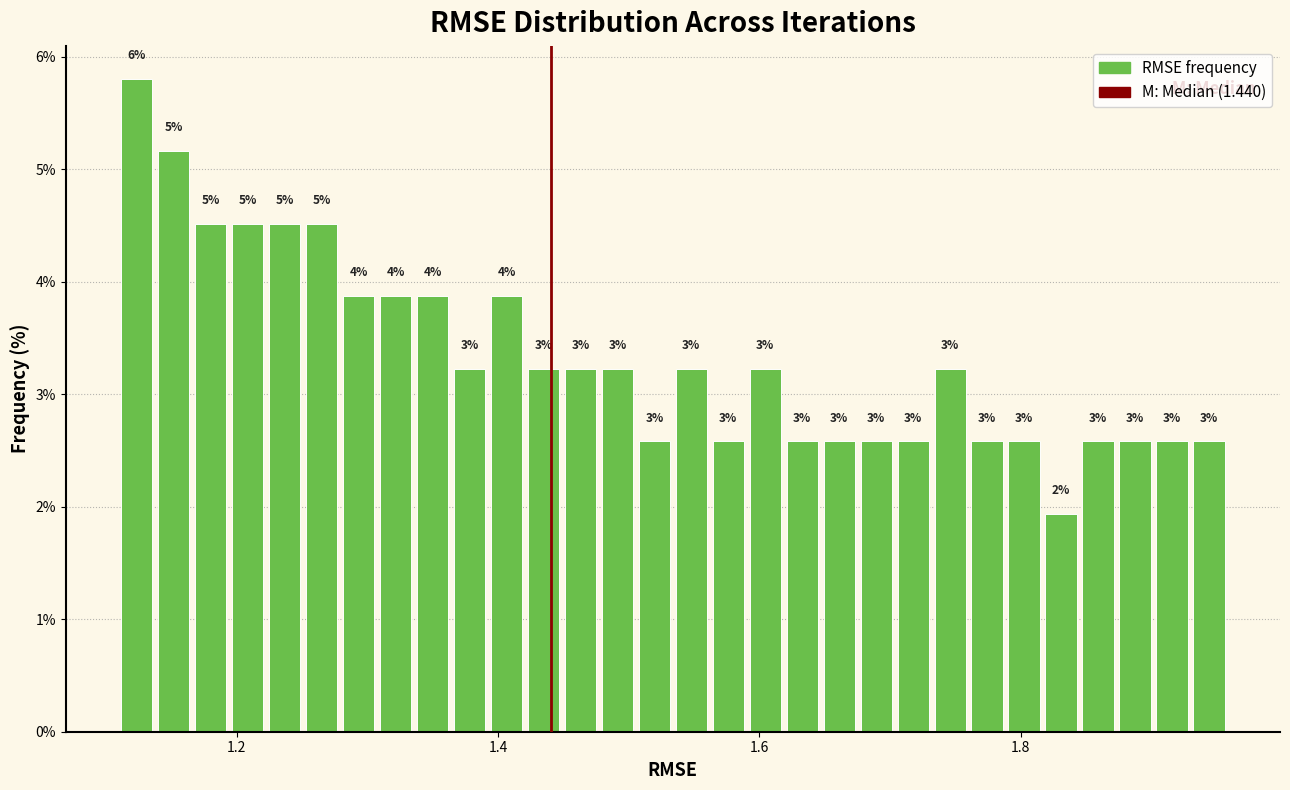

Read against the x-axis, roughly where is the centre of the tallest bar?

1.12